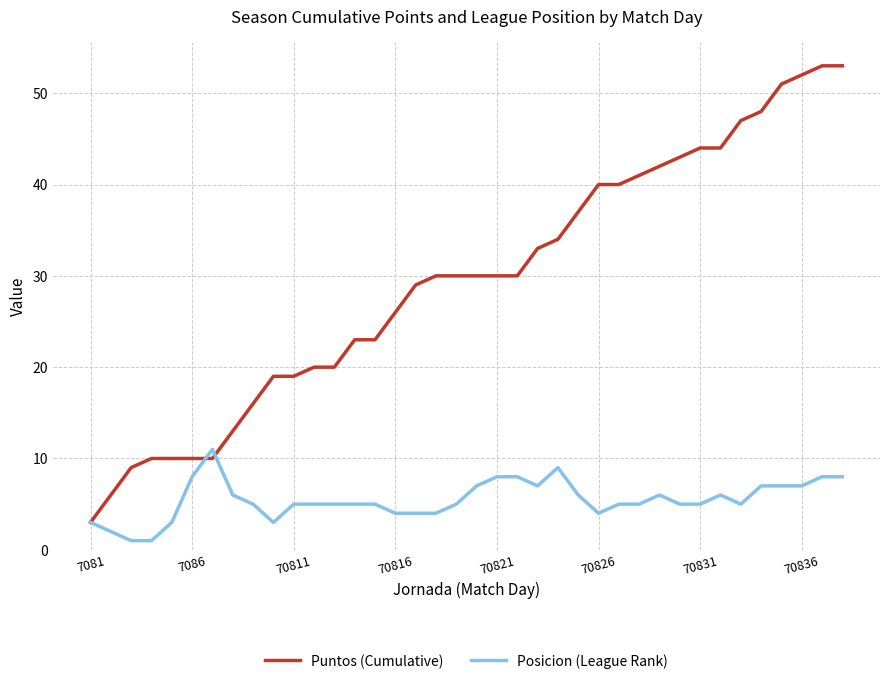

Which series has the widest spread of values?

Puntos (Cumulative)